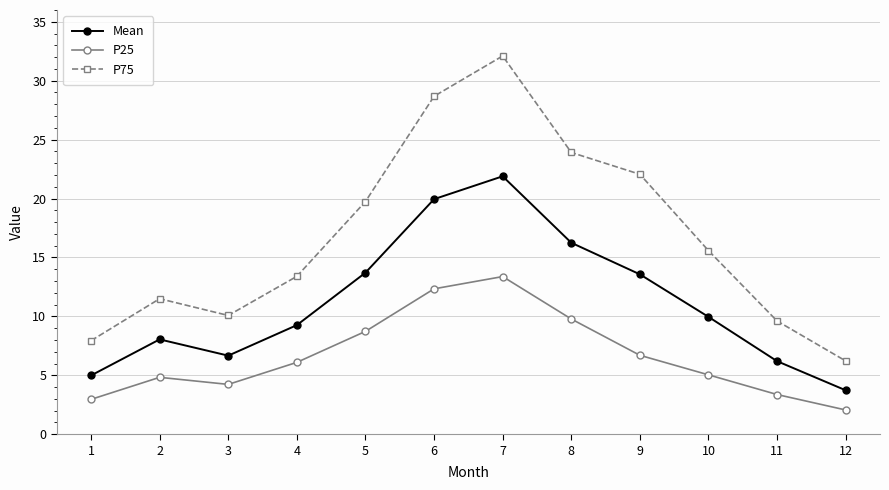

Does the chart have visible grid lines?

Yes